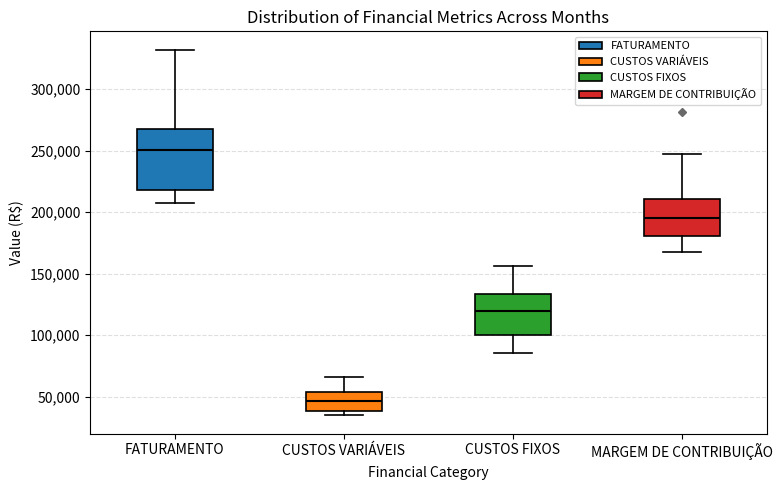

Reading left to right, transcribe this box plot: for each box, give where its median line is, the range the box spans, and where its two whiskers end, as read against the y-axis. The values are not printed on the chart, so give them approximately, as read against the axis.

FATURAMENTO: median 250000, box 220000 to 265000, whiskers 205000 to 330000
CUSTOS VARIÁVEIS: median 45000, box 40000 to 55000, whiskers 35000 to 65000
CUSTOS FIXOS: median 120000, box 100000 to 135000, whiskers 85000 to 155000
MARGEM DE CONTRIBUIÇÃO: median 195000, box 180000 to 210000, whiskers 170000 to 245000